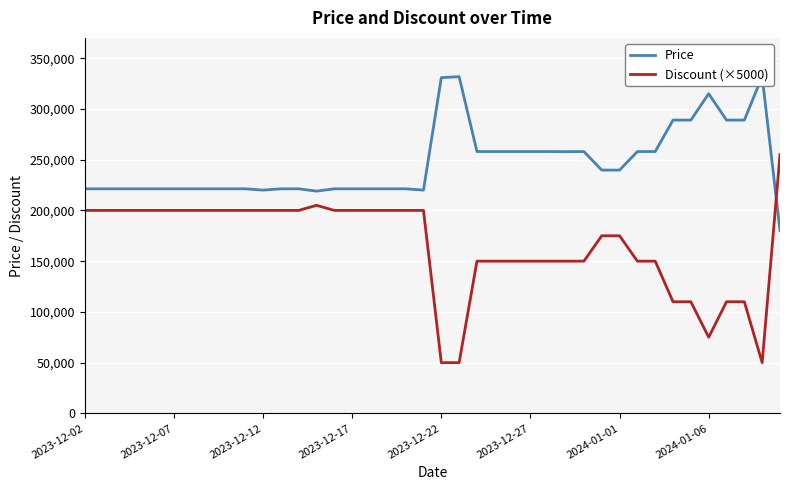

Count the number of categories in the chart.

40